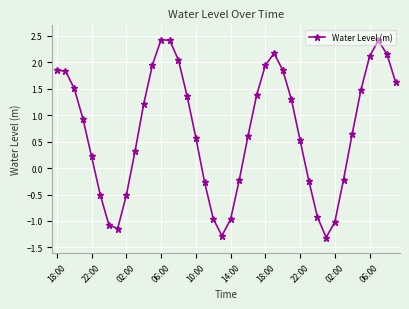

What is the value of the 14th point from the left?

2.4